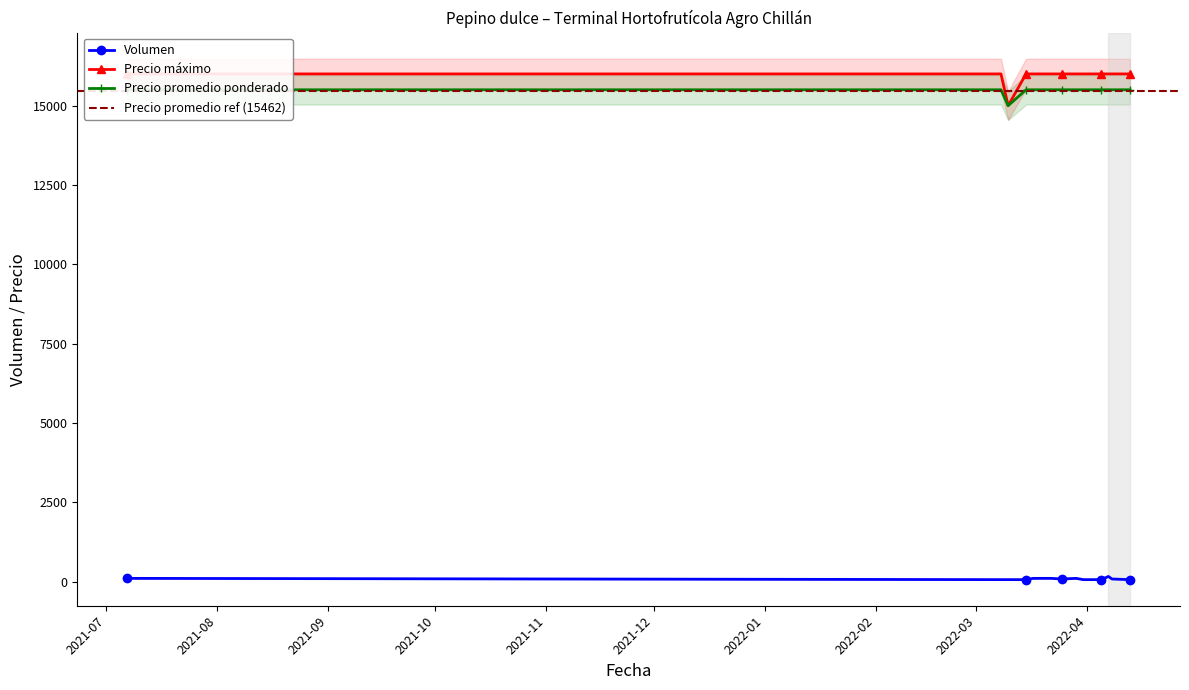

True or false: Precio promedio ponderado and Volumen cross at least once.

False